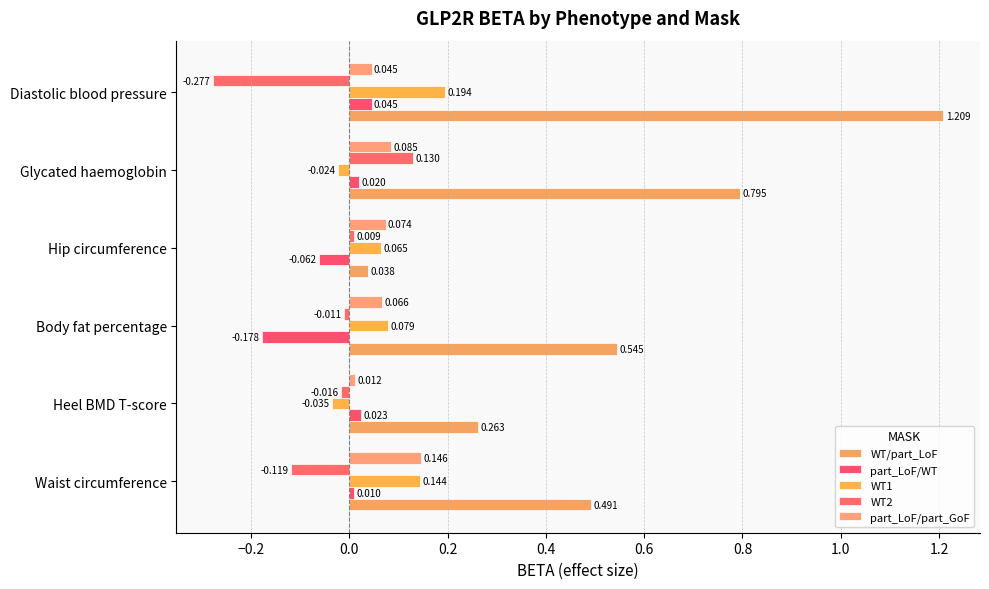

Where is WT1 nearest to the value 0?

Glycated haemoglobin